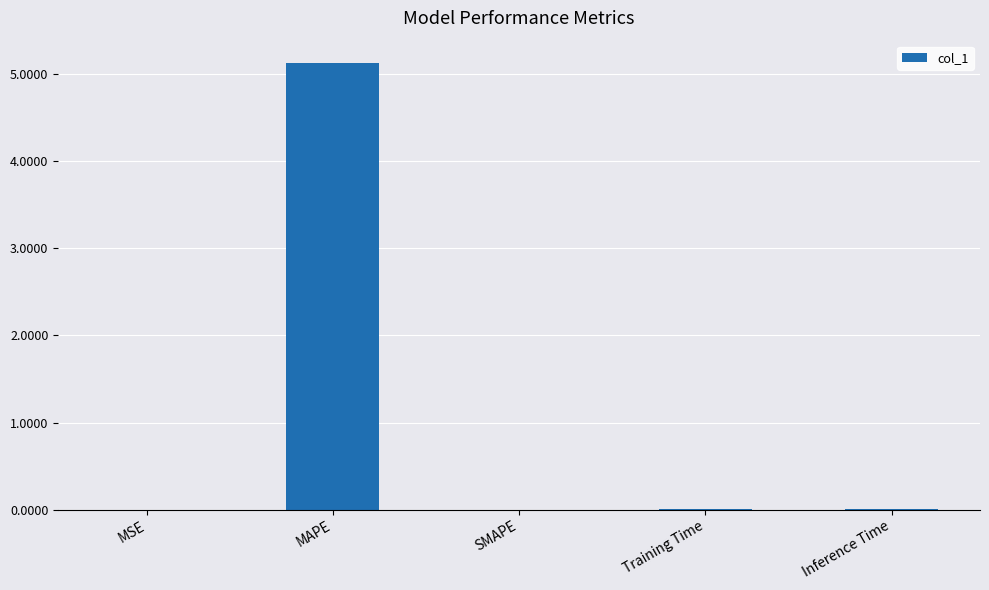

True or false: the data shows 2.1 at MAPE.

False